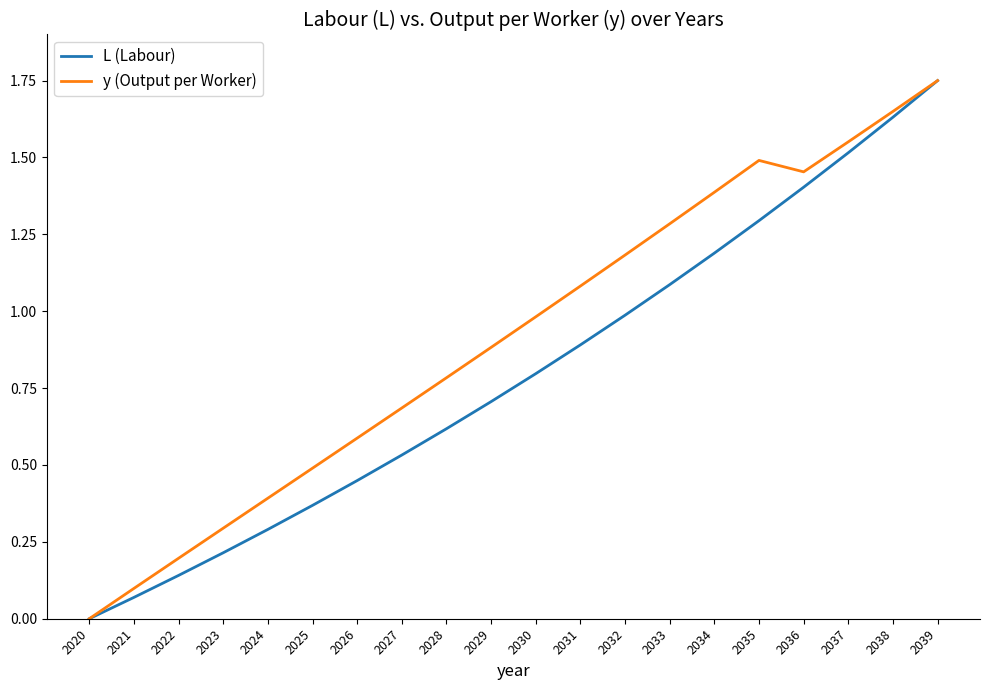

What is the average value of the L (Labour) series?

0.8